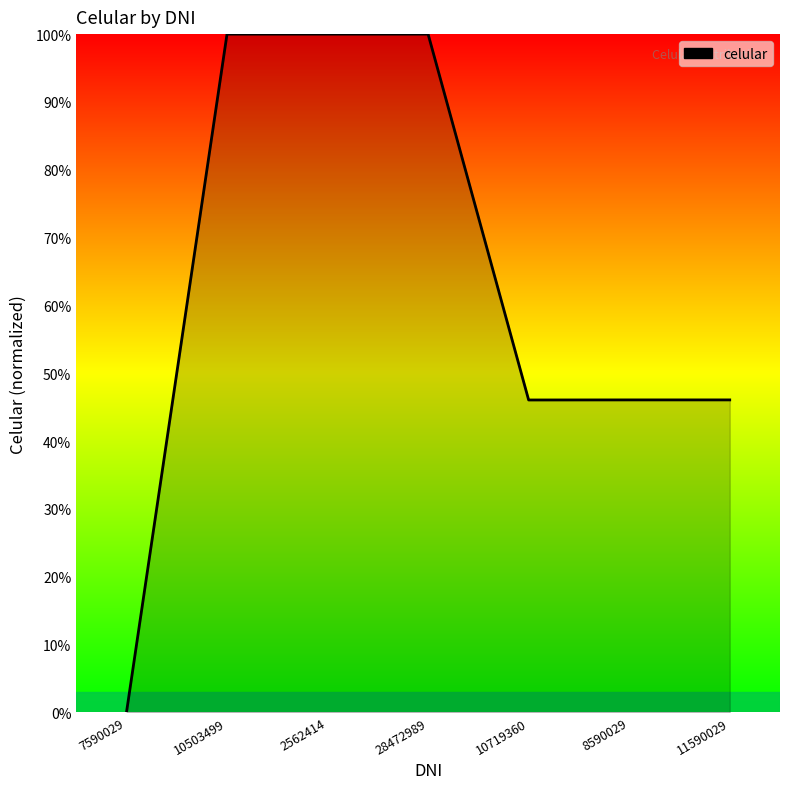

What position from the right is 7590029?

7